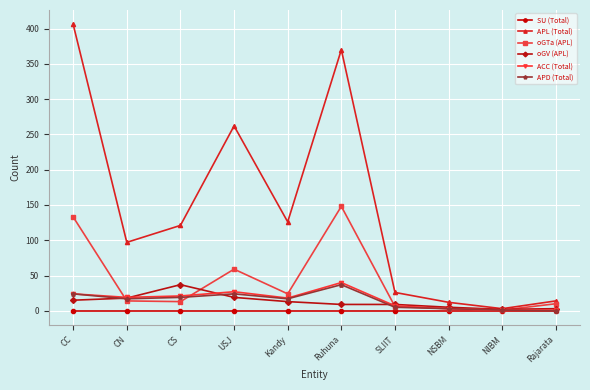

Which label corresponds to the largest value in the chart?

CC